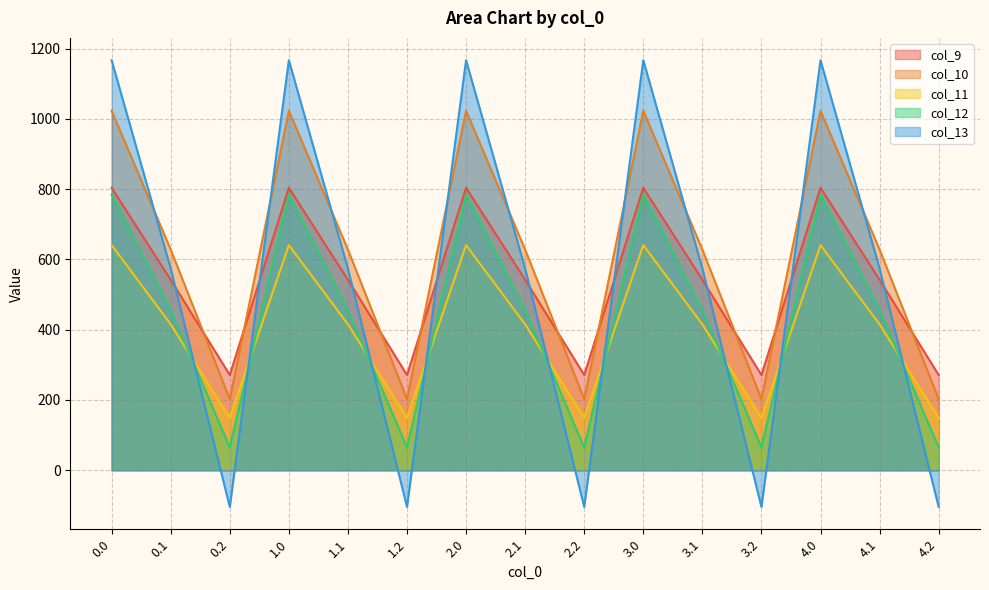

At which label is col_12 closest to 424?

0.1